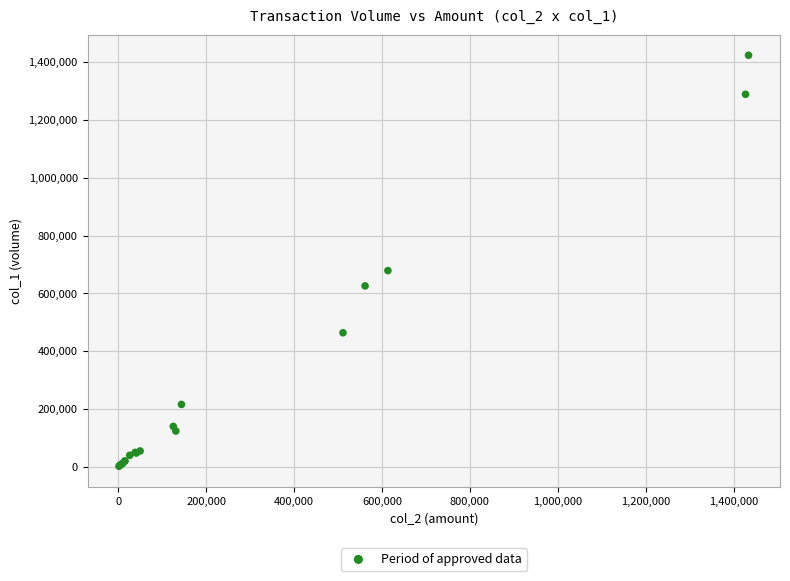

What Y value in the scatter plot is closest to 713000?

679000